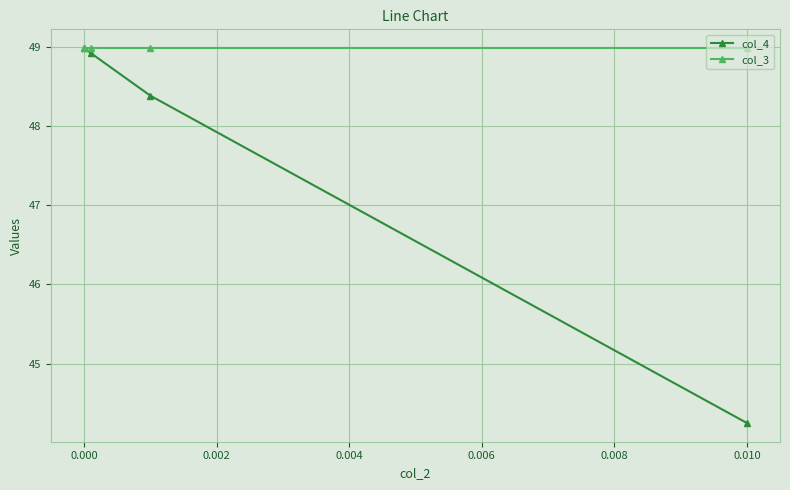

Rank the series by their average value, from lowest to highest.

col_4, col_3